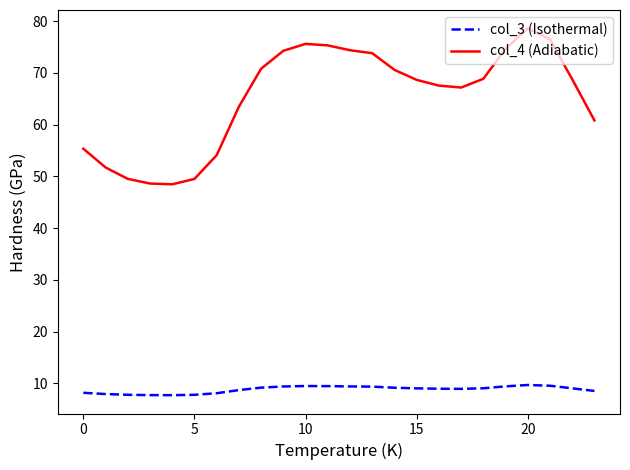

What is the minimum value shown in the chart?

7.7